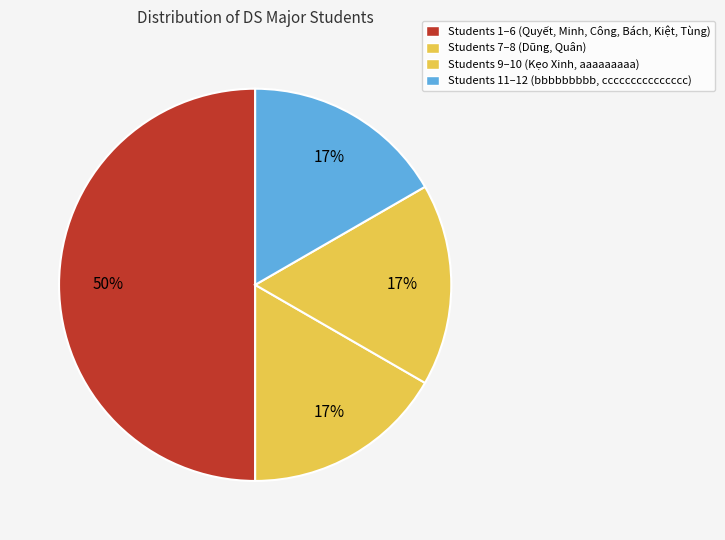

What is the largest slice in the pie chart?

Students 1–6 (Quyết, Minh, Công, Bách, Kiệt, Tùng)